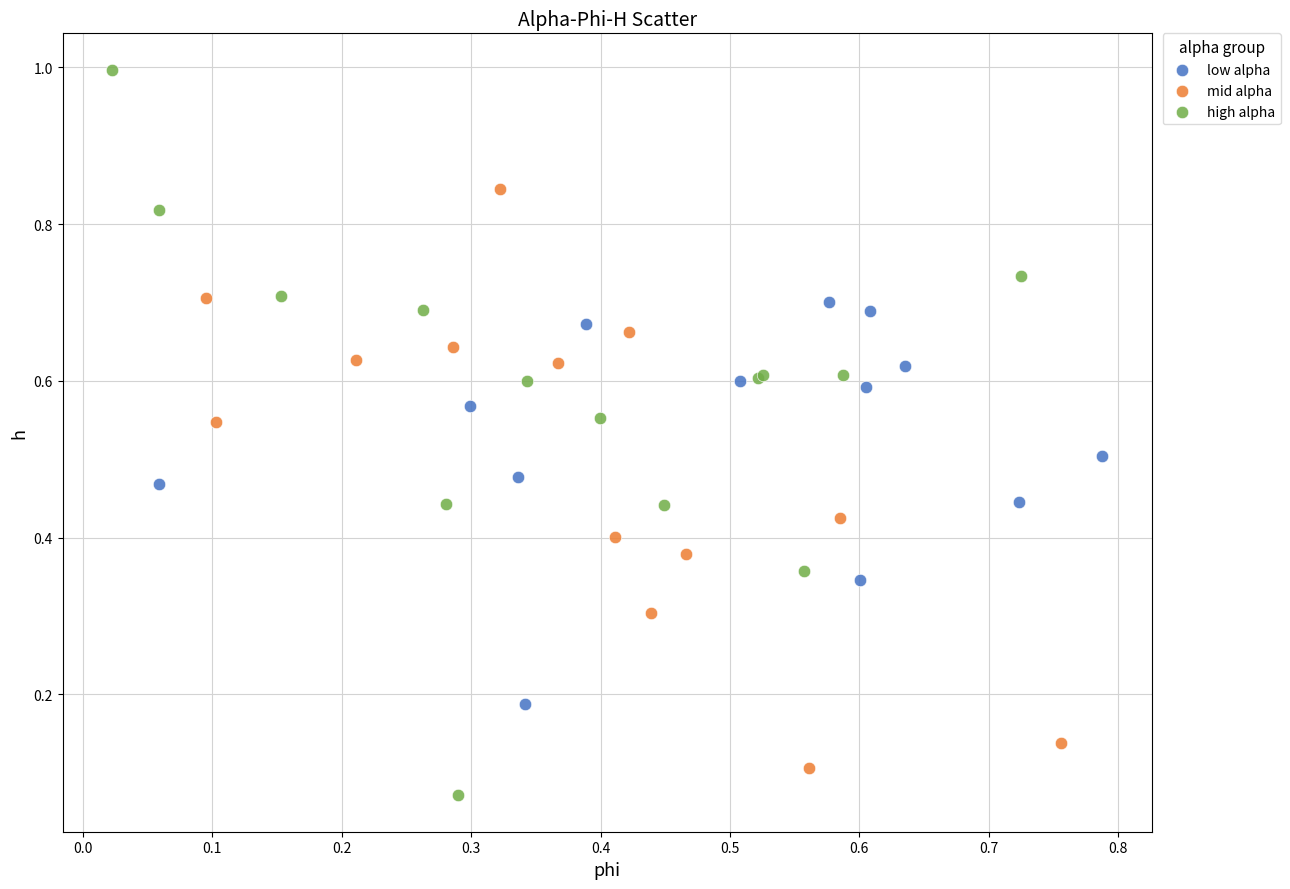

Which series has the largest Y range (max minus min)?

high alpha